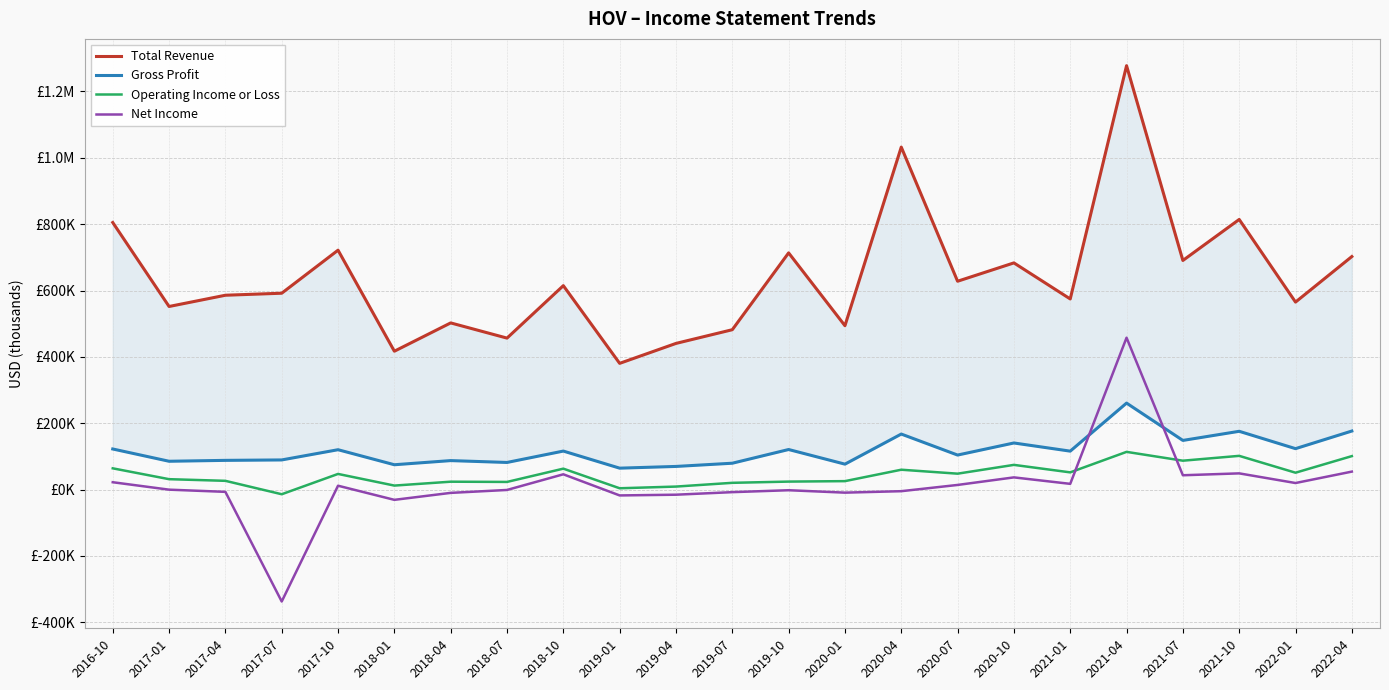

The Gross Profit series shows 39770 at 2016-10. True or false?

False